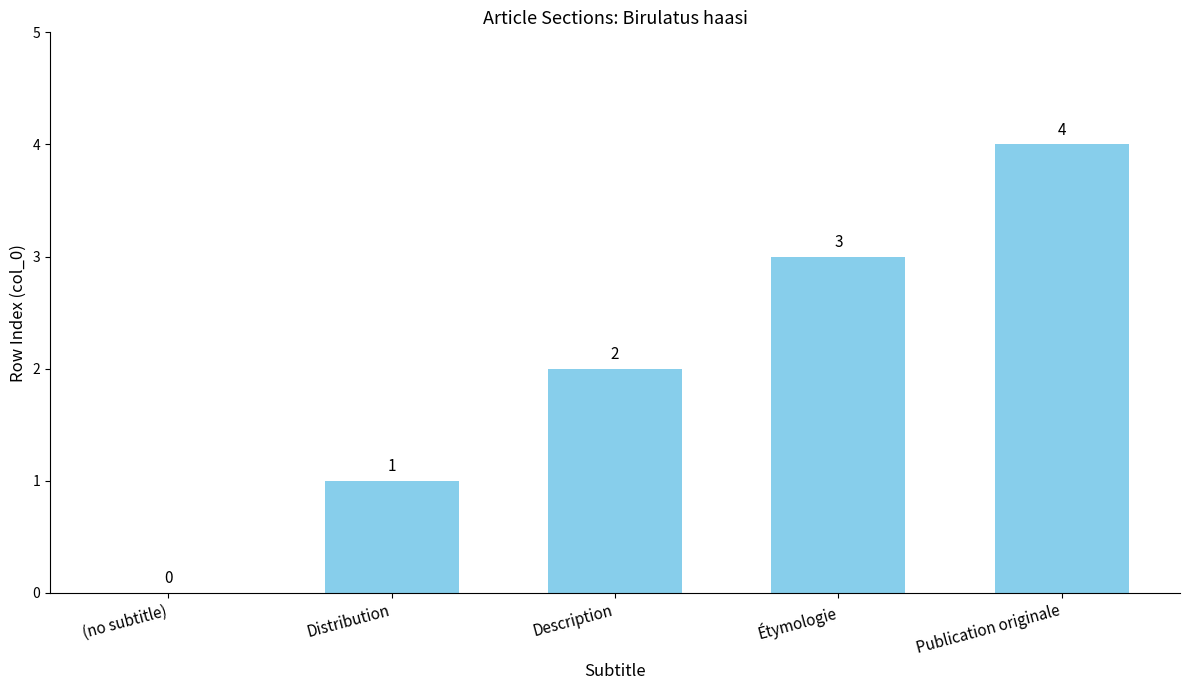

What is the sum of the values at Distribution and Étymologie?

4